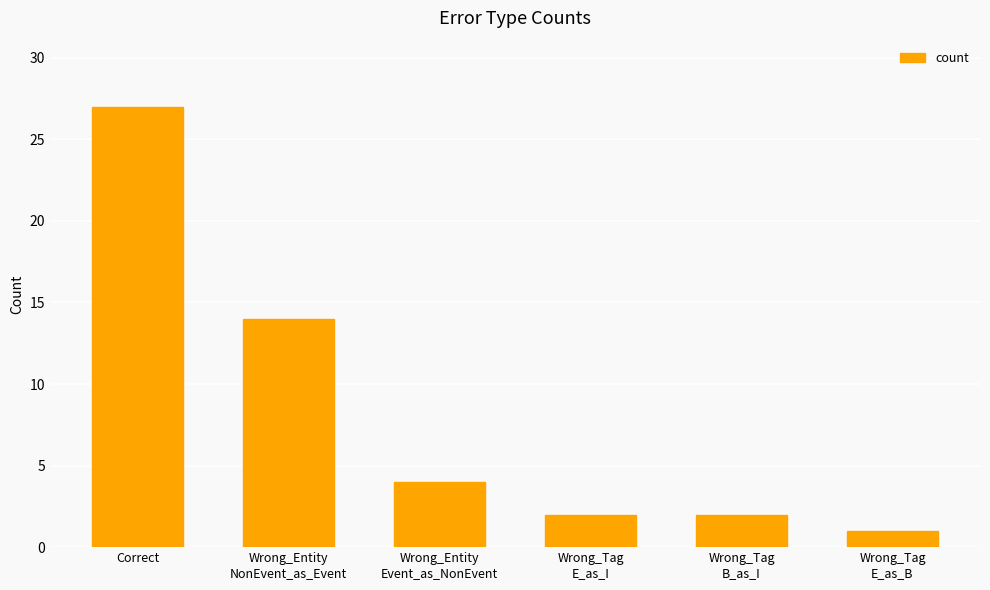

What is the average value?

8